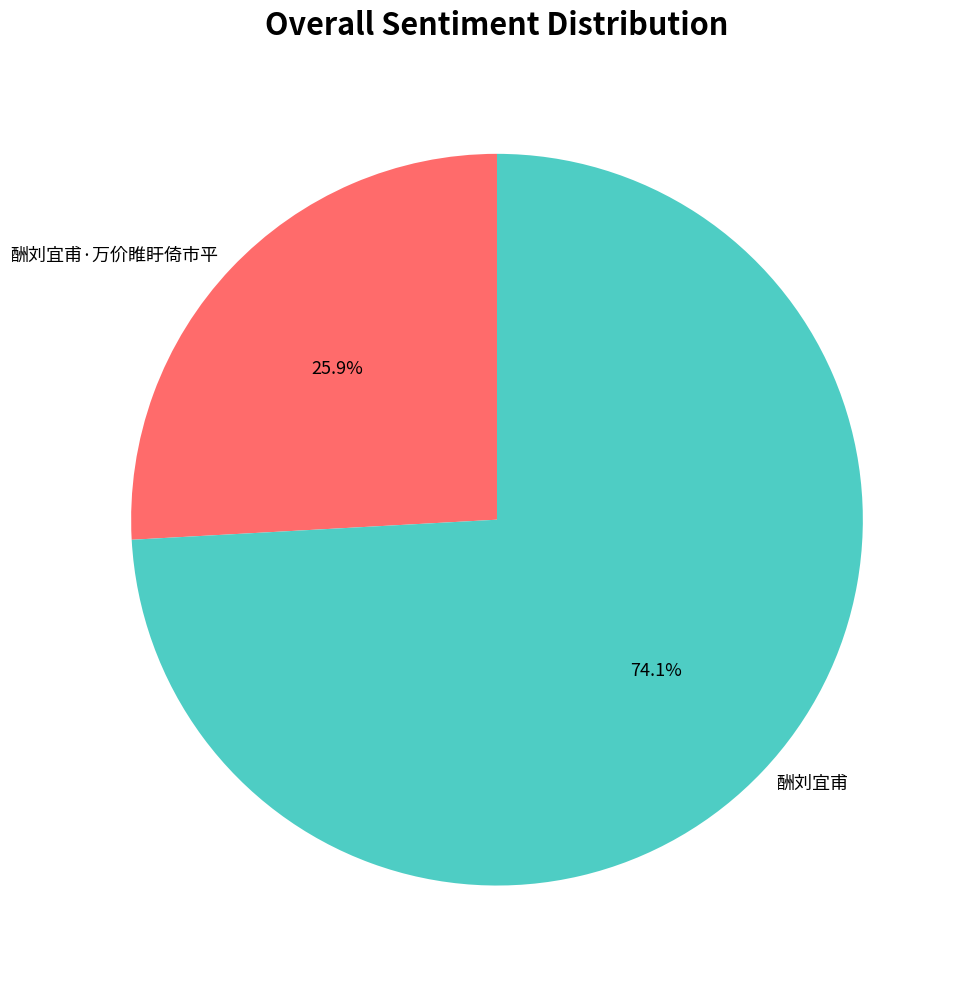

To the nearest percent, what is the difference between the largest and smallest slice percentages?

48%